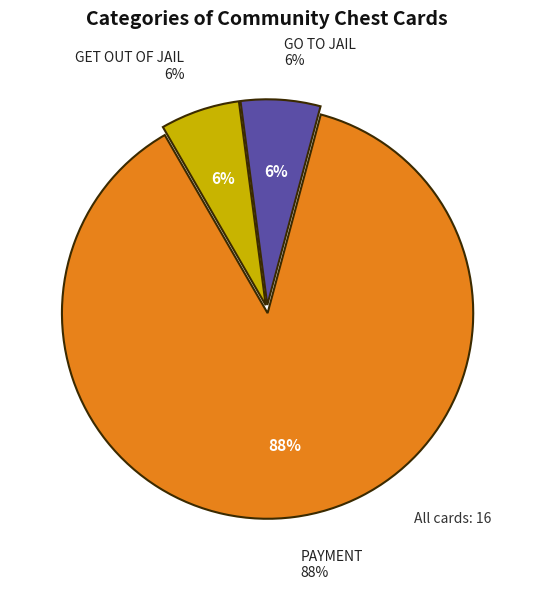

How many slices are in this pie chart?

3